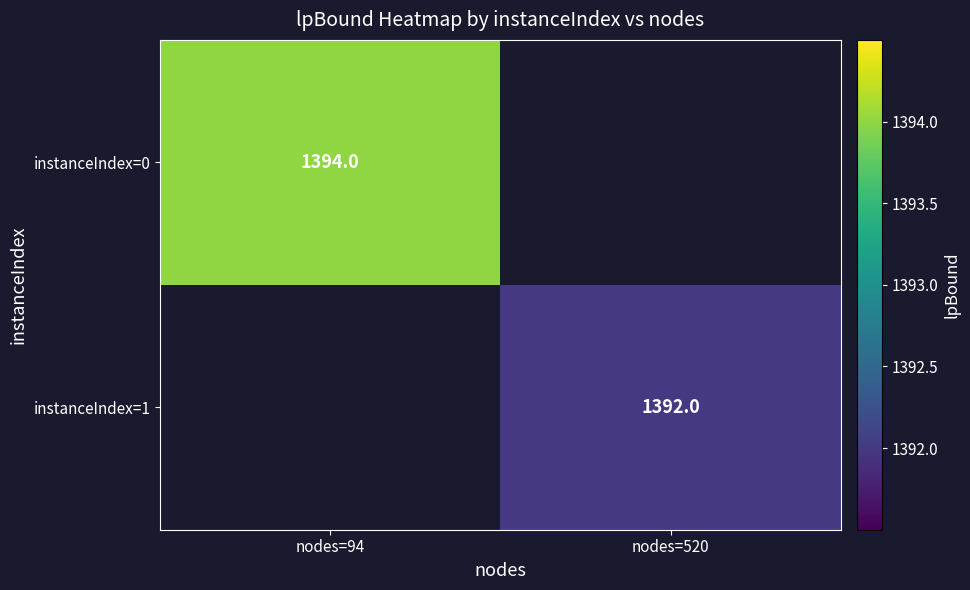

True or false: instanceIndex=0 has a value of 1394 at nodes=94.

True